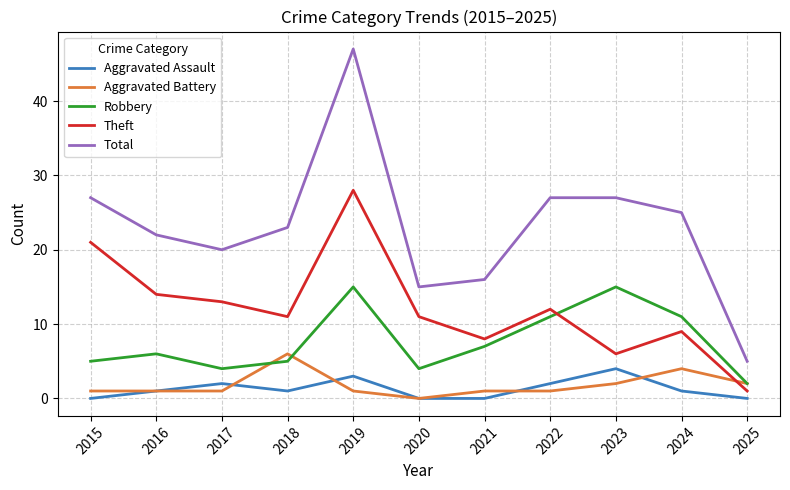

Is it true that Robbery equals 7 at 2018?

False